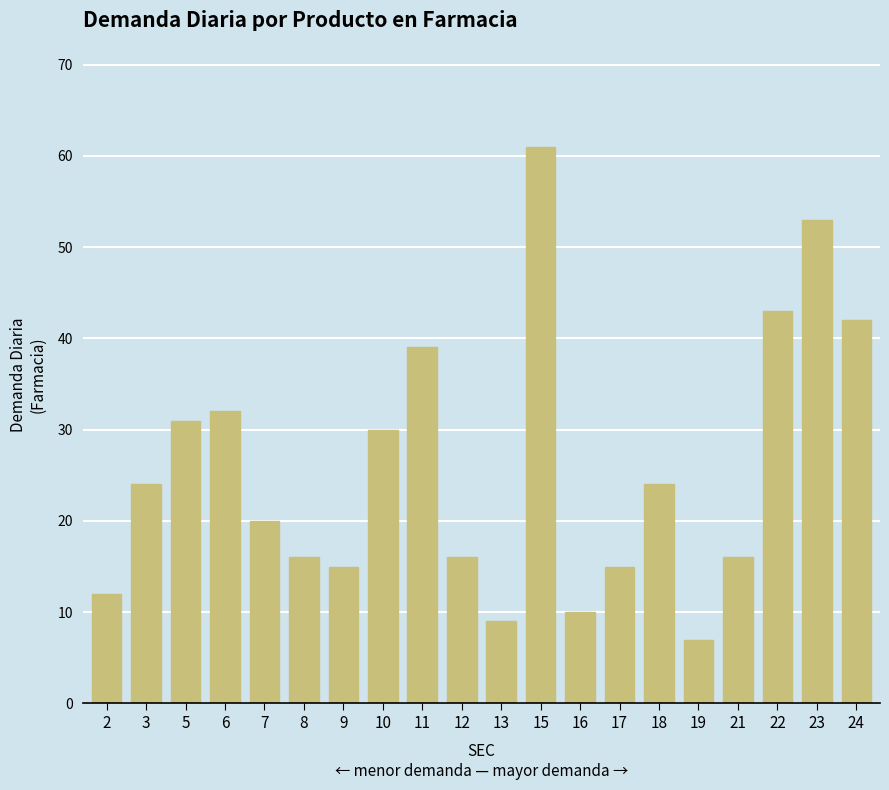

What is the change in value from 8 to 18?

+8